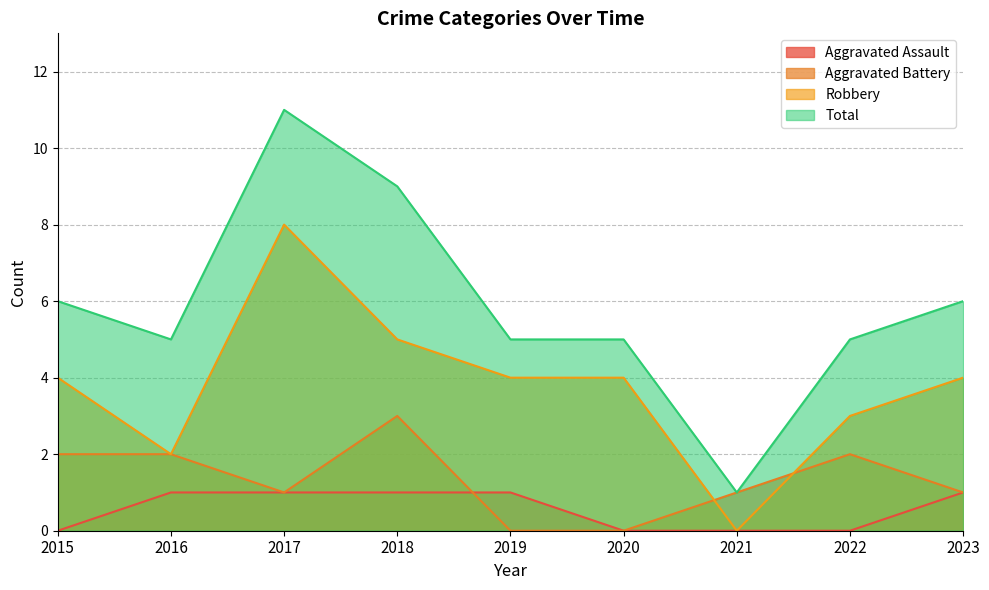

At which category is the sum across all series the highest?

2017